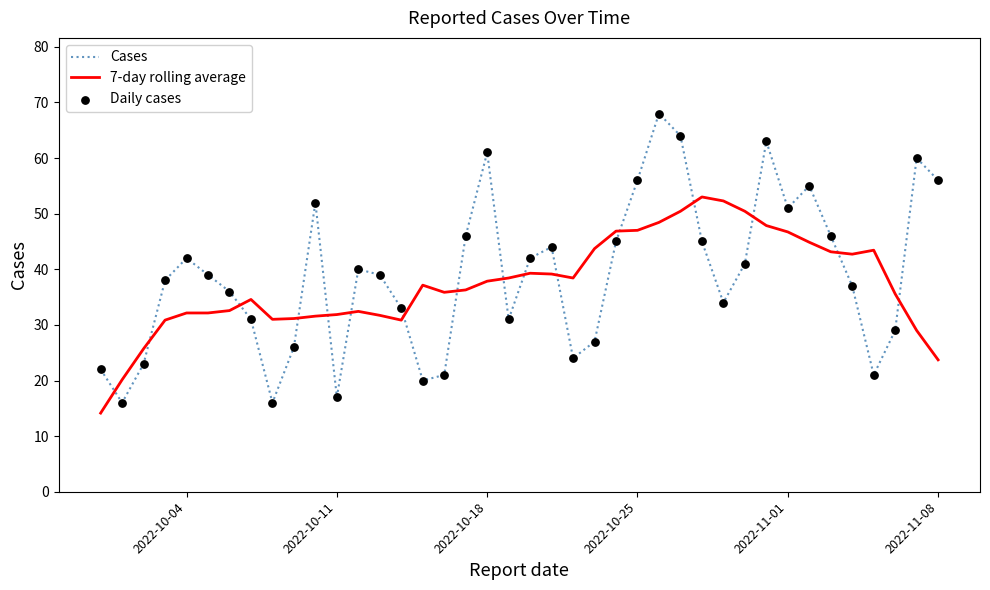

What is the maximum value for 7-day rolling average?

53.0